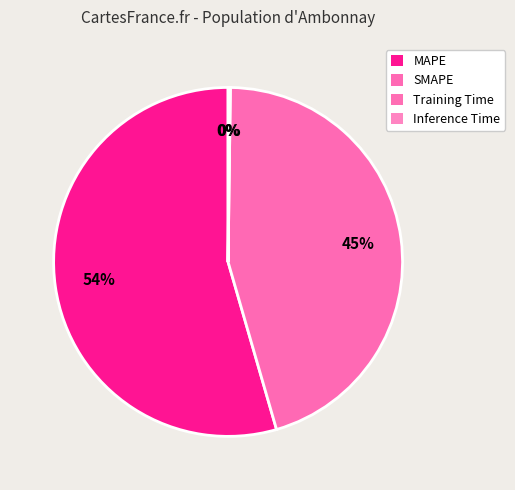

Is there any slice that represents more than half of the pie?

Yes